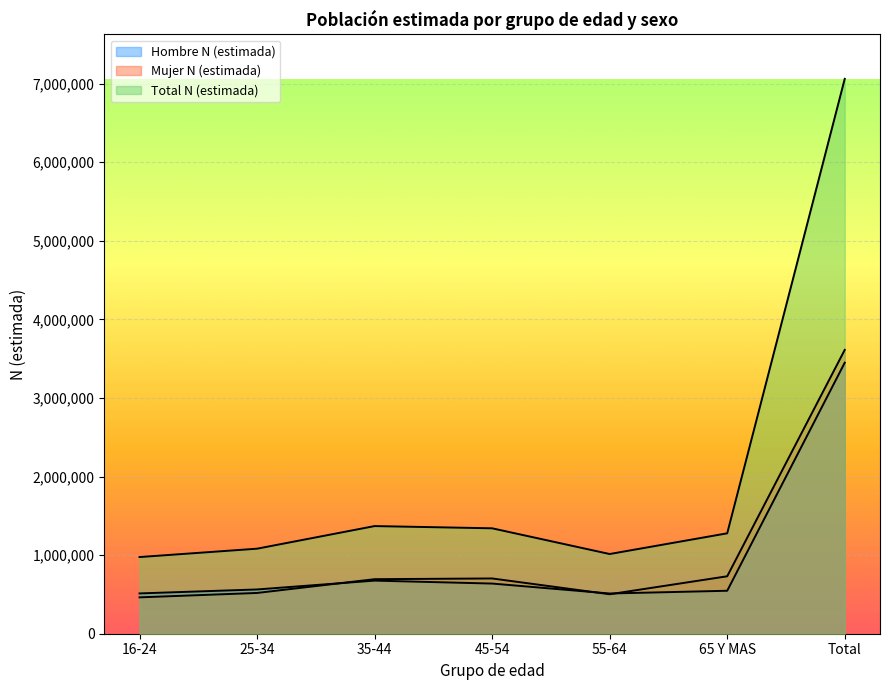

What is the label of the 7th point from the left?

Total